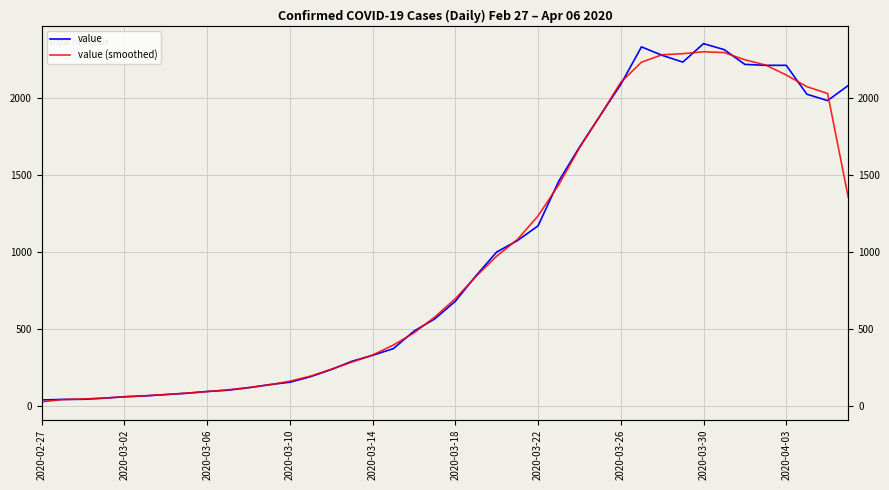

At which category is the sum across all series the highest?

2020-03-30